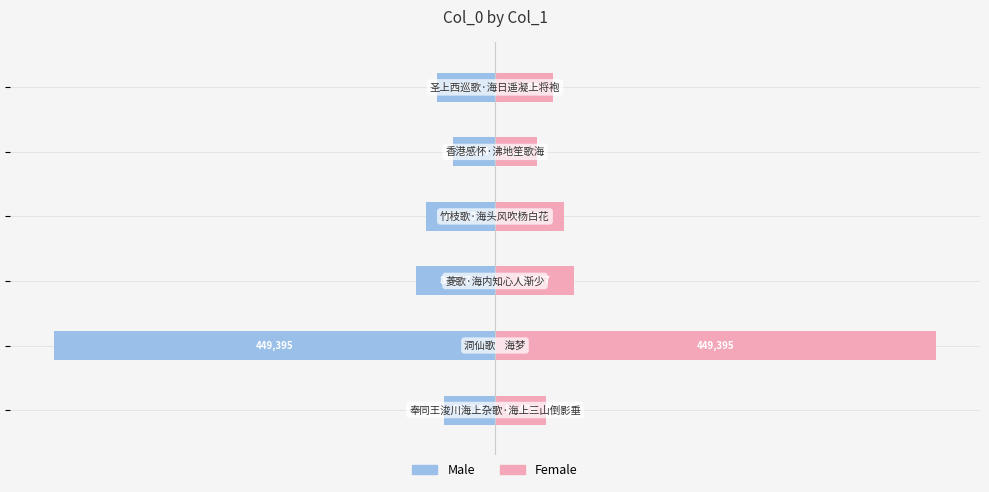

True or false: col_0 (right) has a value of 47994 at −200000.

False